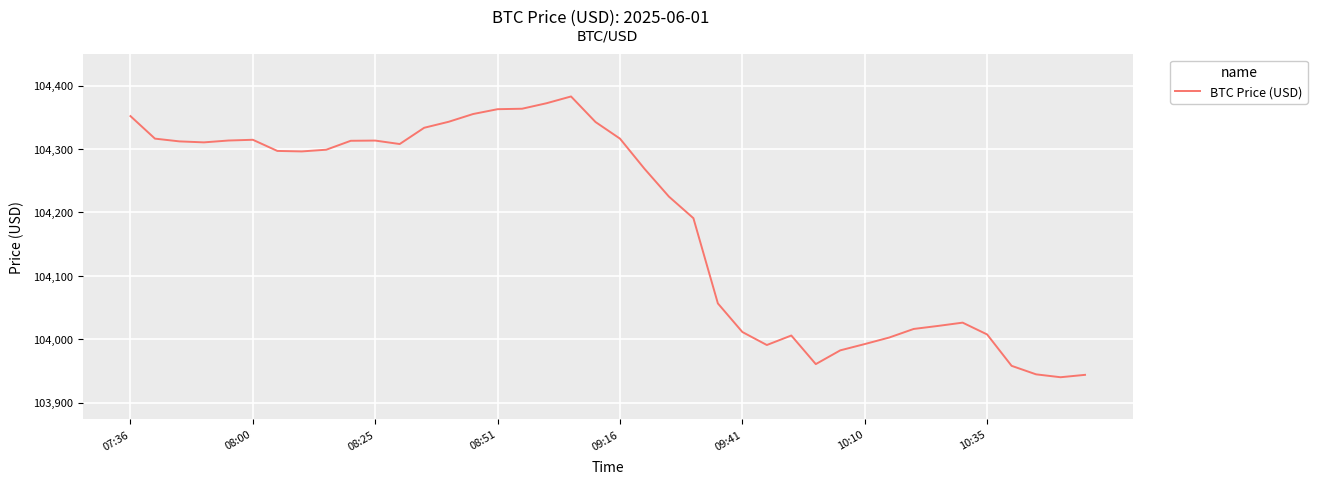

What is the greatest value displayed?

104382.8